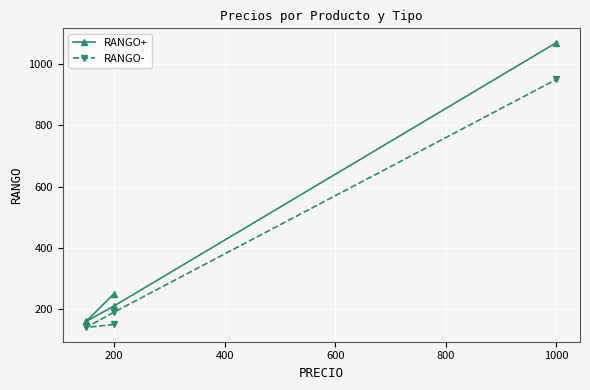

What is the average value of the RANGO+ series?

422